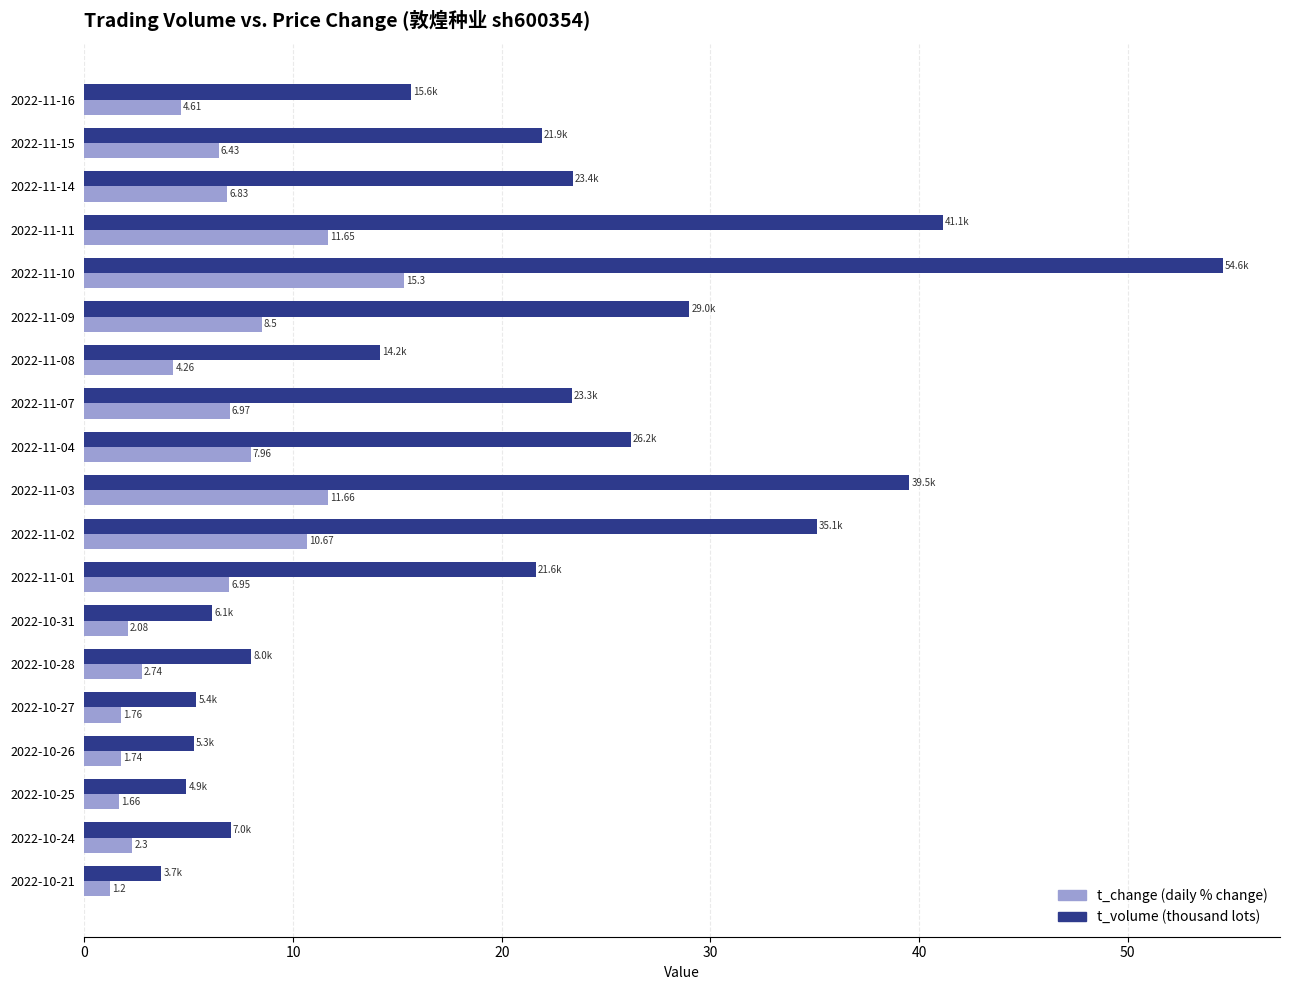

Which series changed the most between 2022-11-11 and 2022-10-27?

t_volume (thousand lots)